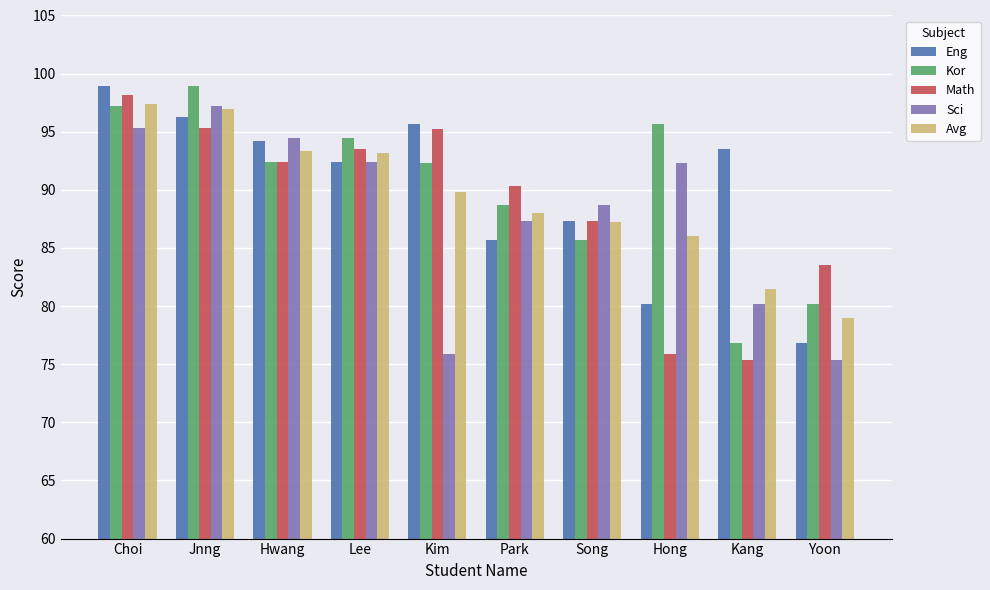

At which category is the sum across all series the highest?

Choi